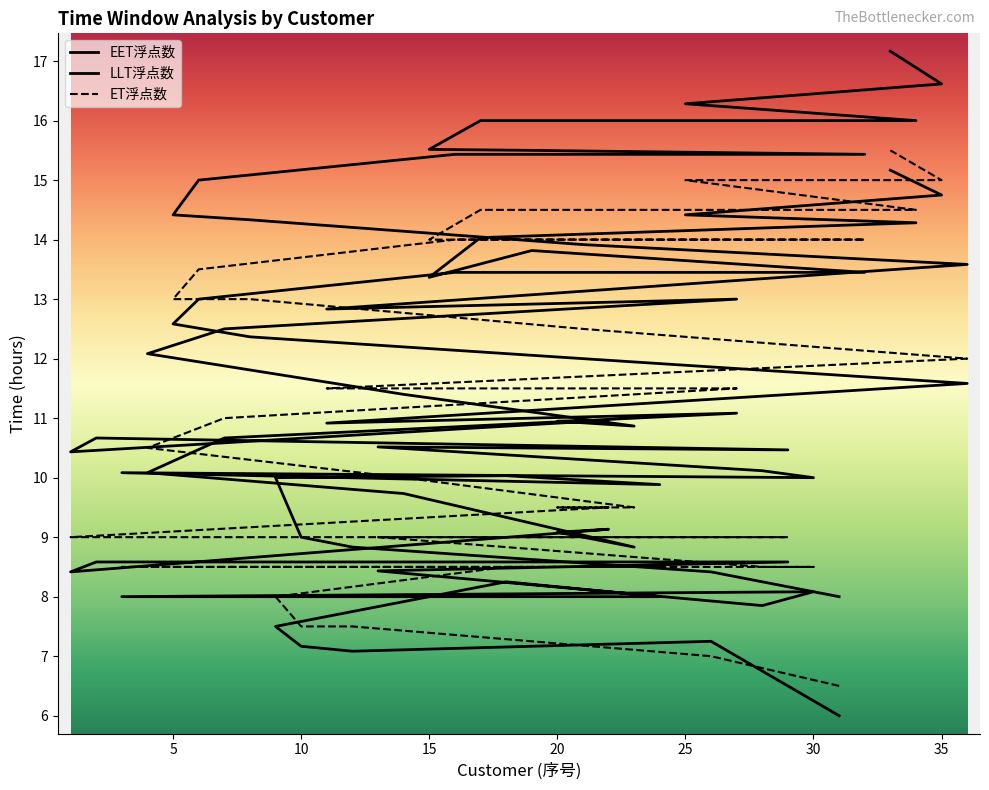

What are all the series names shown in the legend?

EET浮点数, LLT浮点数, ET浮点数